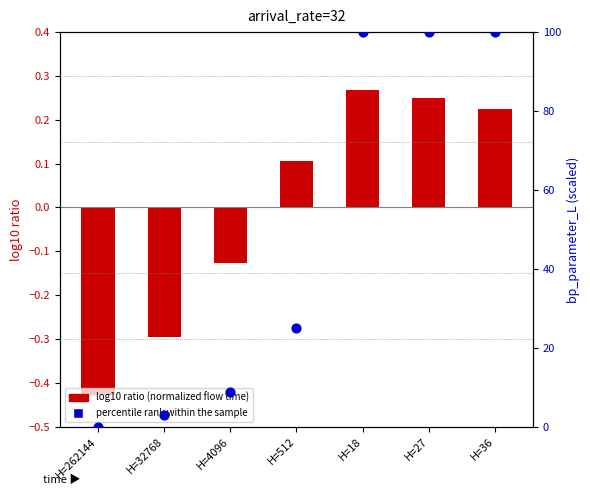

What are all the series names shown in the legend?

log10 ratio (normalized flow time), percentile rank within the sample